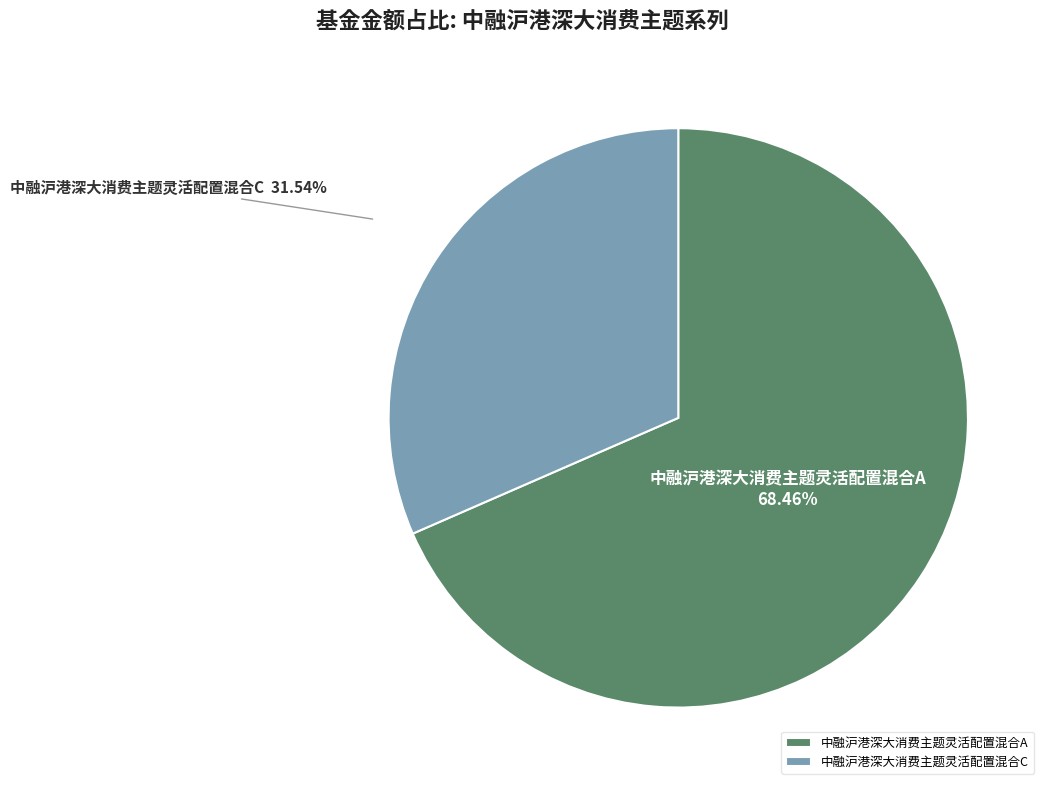

What percentage is the 中融沪港深大消费主题灵活配置混合C slice, to the nearest percent?

32%